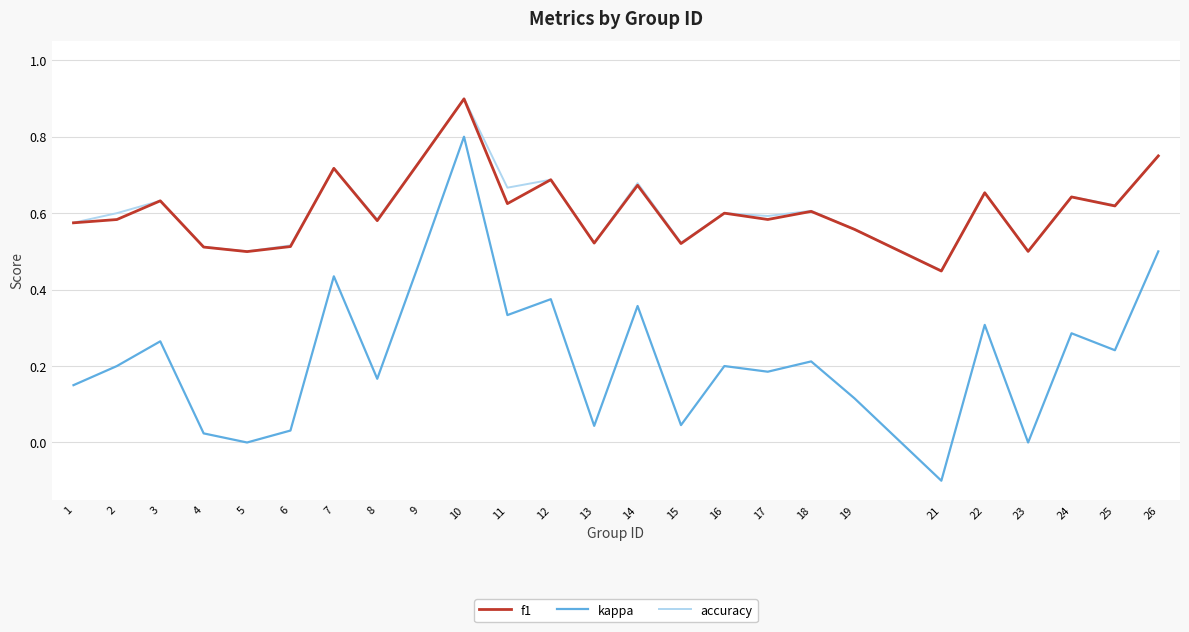

The f1 series shows 0.6 at 8. True or false?

True